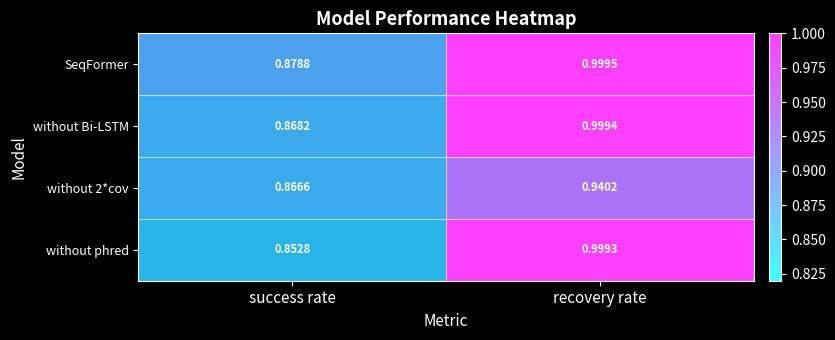

What is the greatest value displayed?

1.0